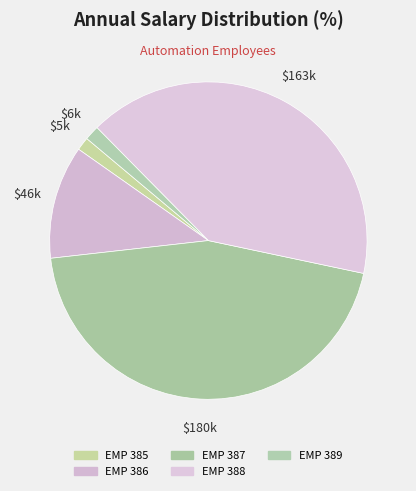

Which category has the smallest portion of the pie?

EMP 385